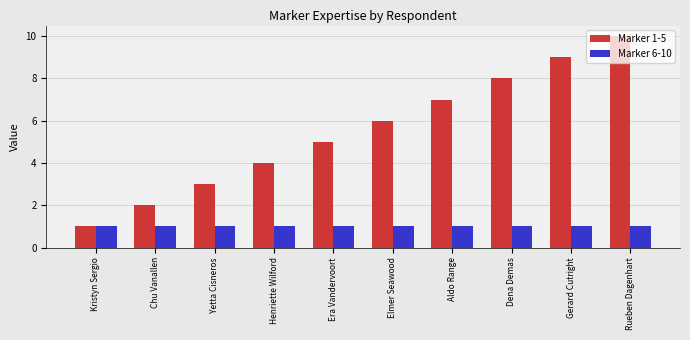

What is the highest value of the Marker 1-5 series?

10